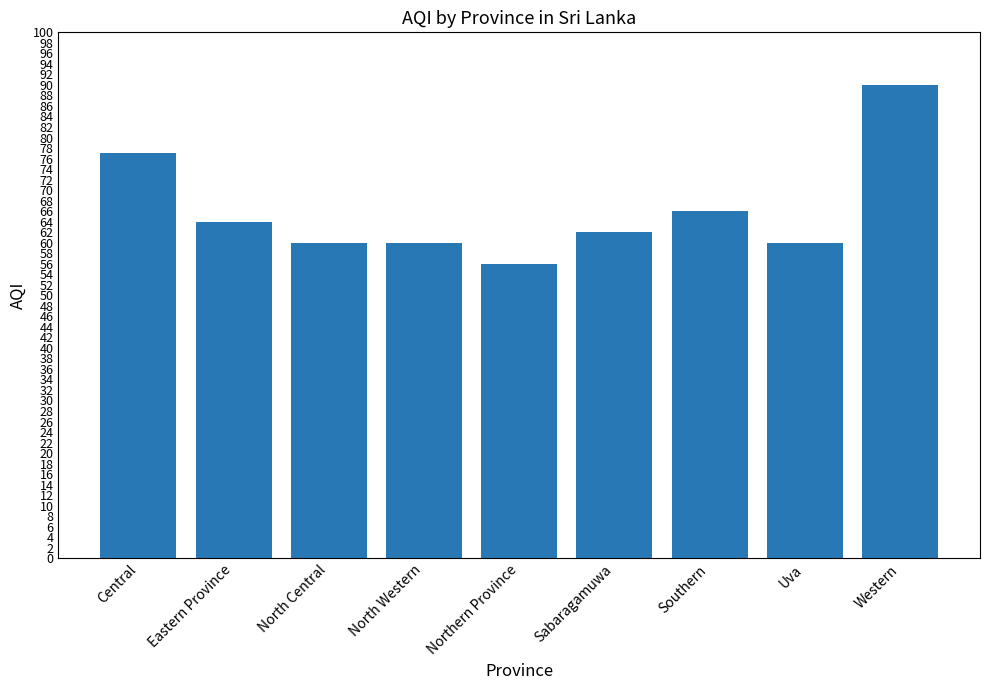

The chart shows a value of 19 at Central. True or false?

False